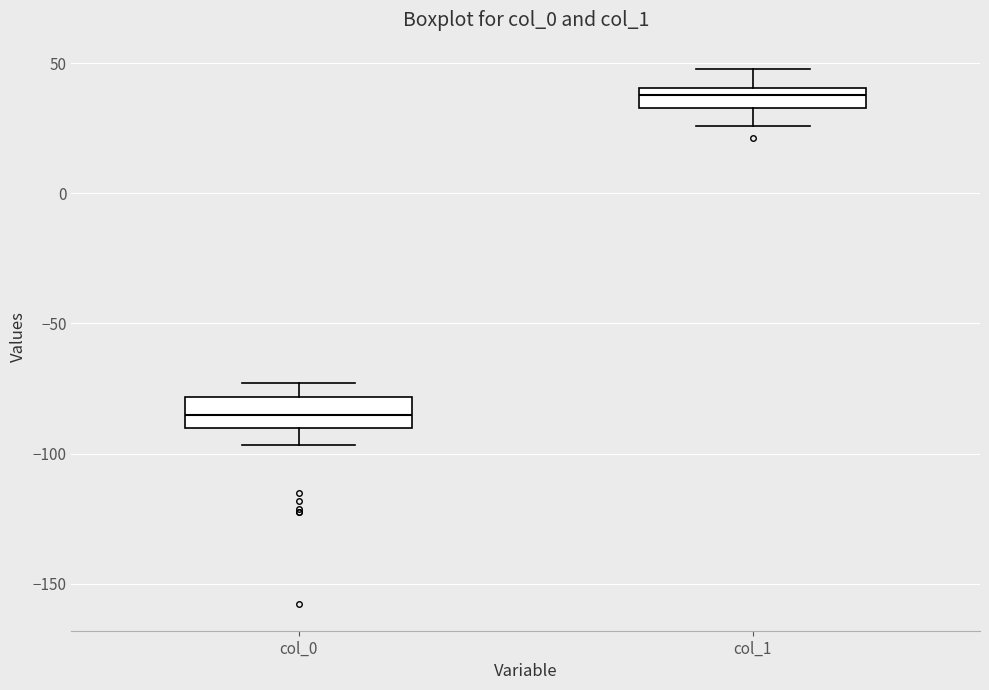

Which box has the lowest median line?

col_0